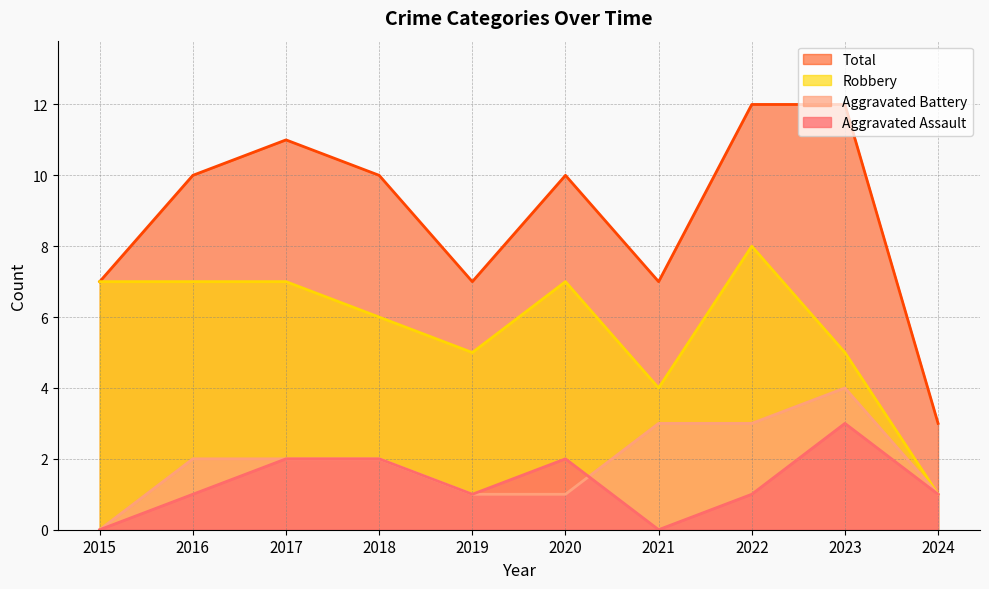

Which category has the lowest value in the Aggravated Battery series?

2015